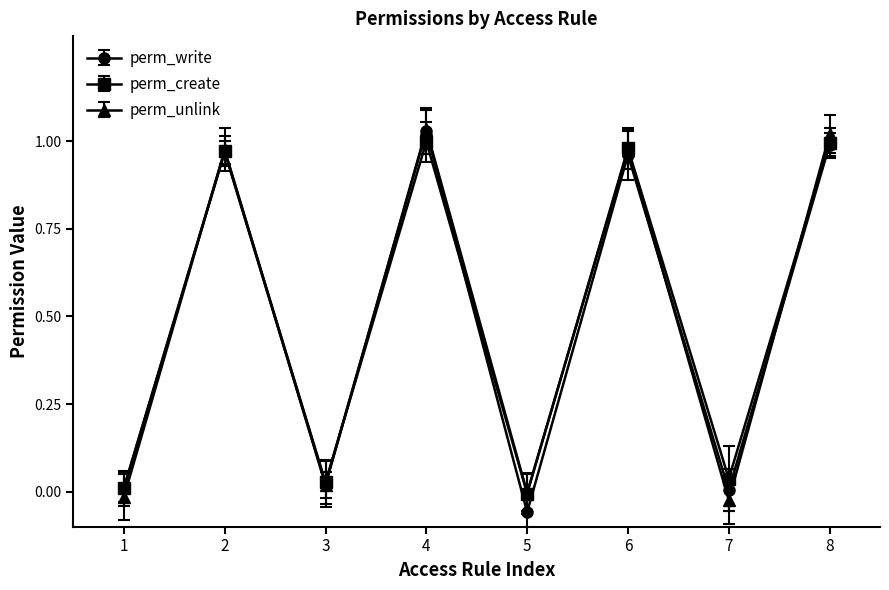

Which category has the highest value in the perm_write series?

4